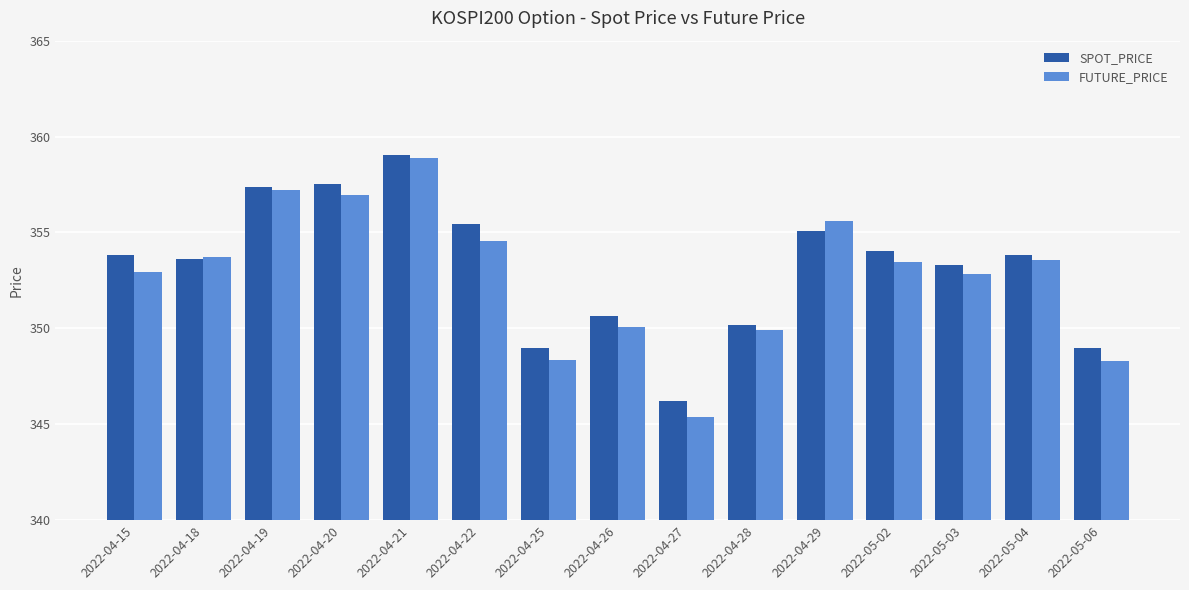

Which series has the largest total across all categories?

SPOT_PRICE